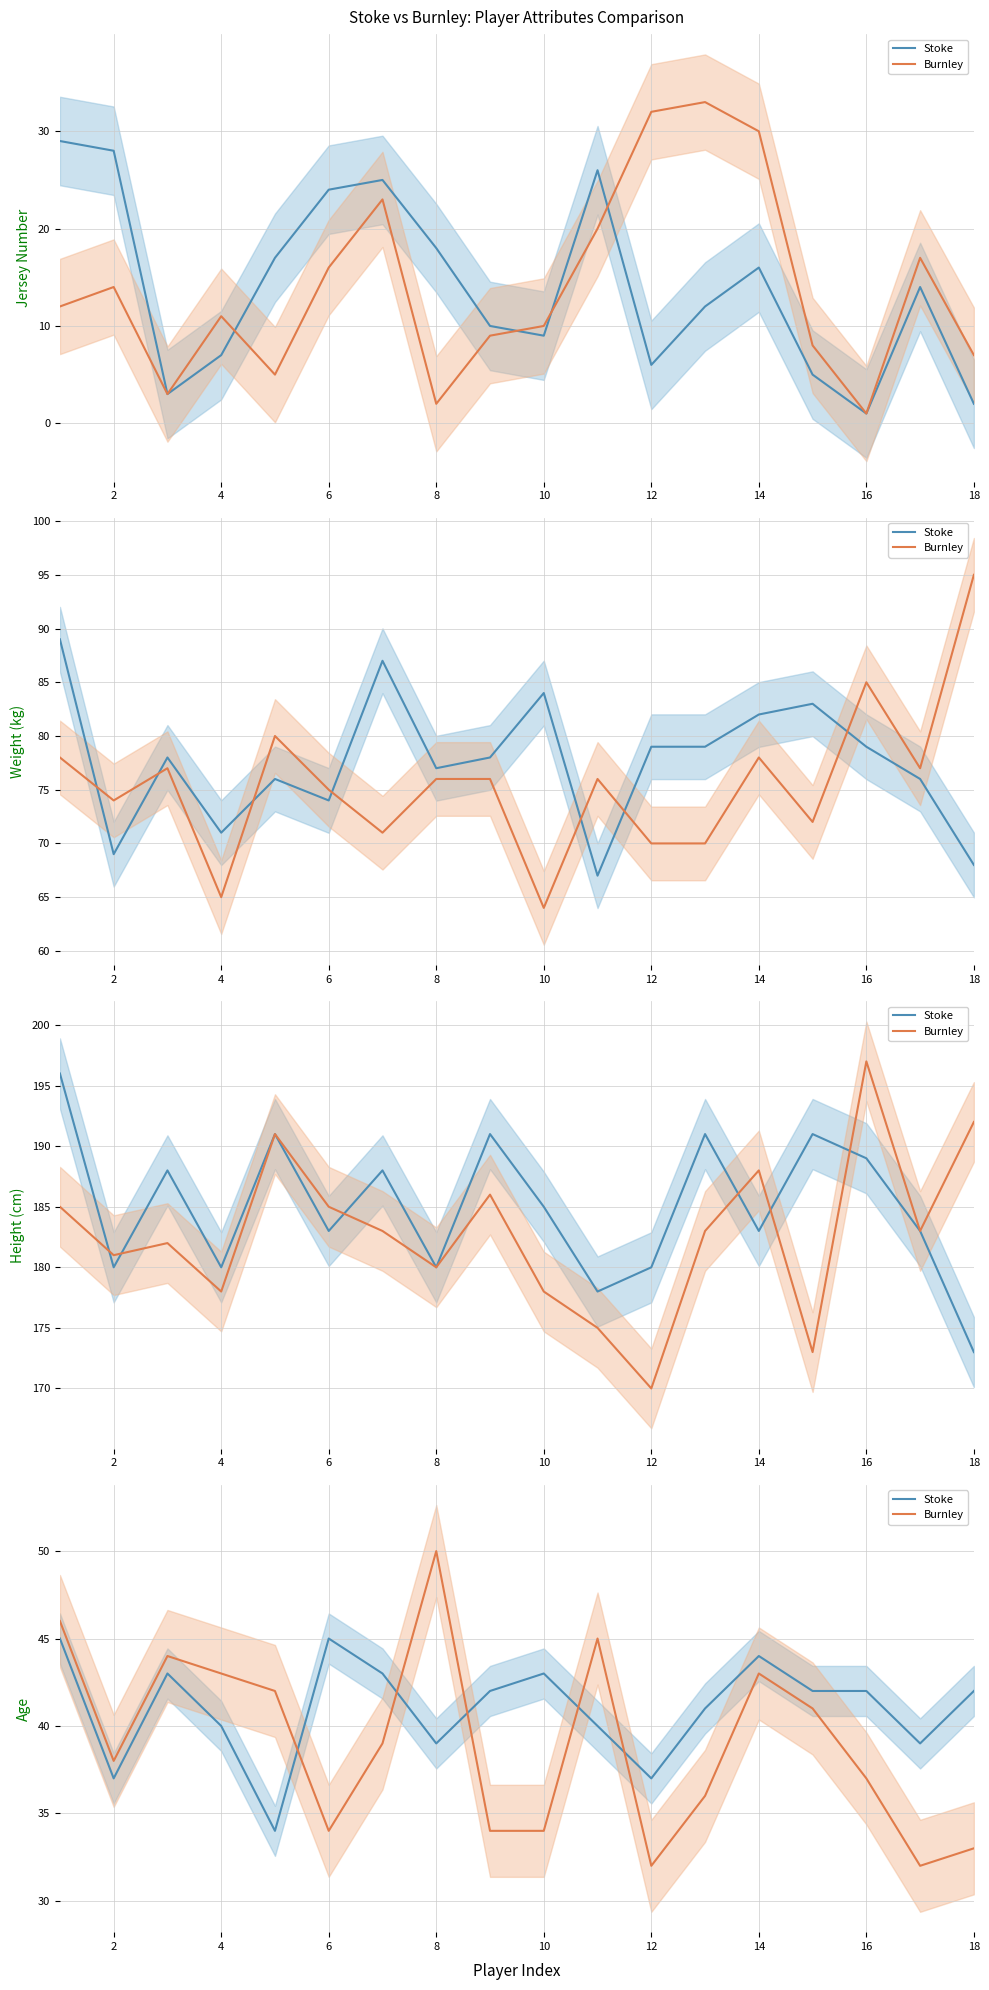

Is the value of Burnley at 14 greater than the value of Stoke at 2?

Yes